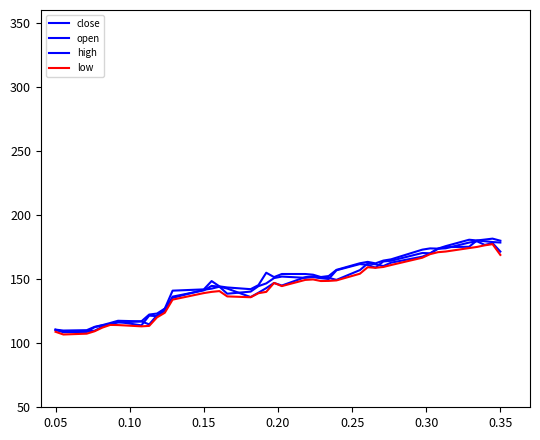

How many interior local valleys does the high series have?

8